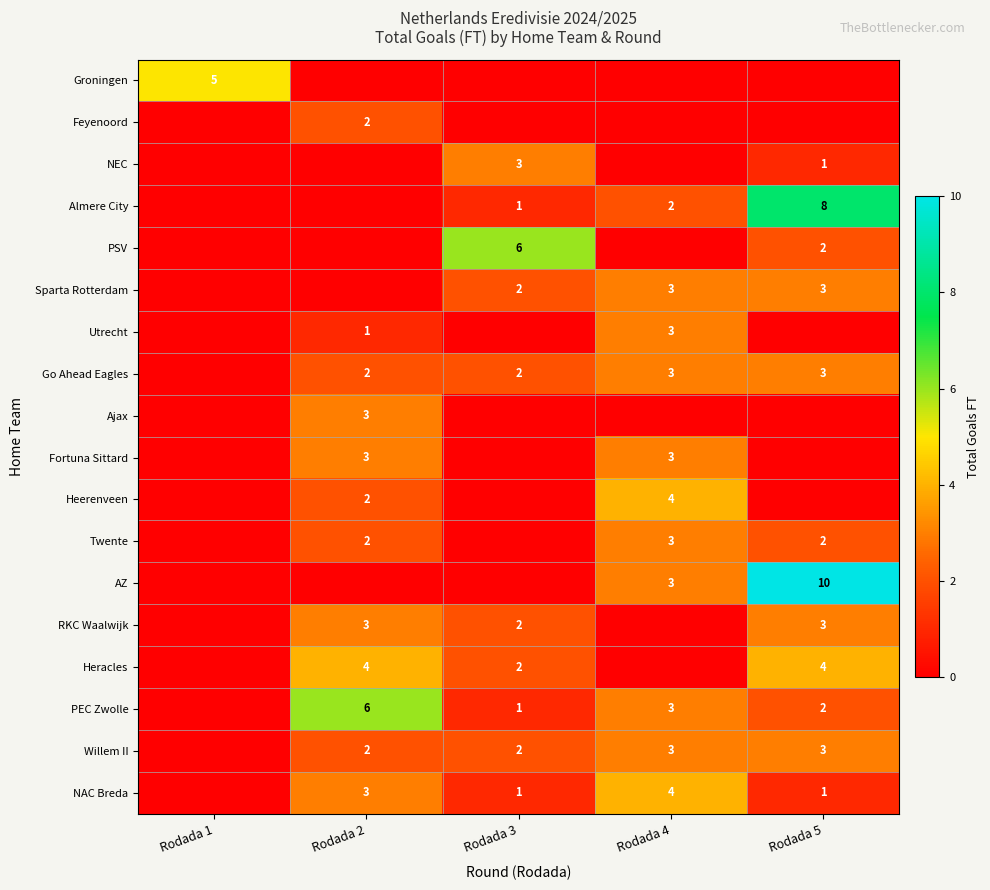

Between Rodada 5 and Rodada 2, which is larger?

Rodada 5